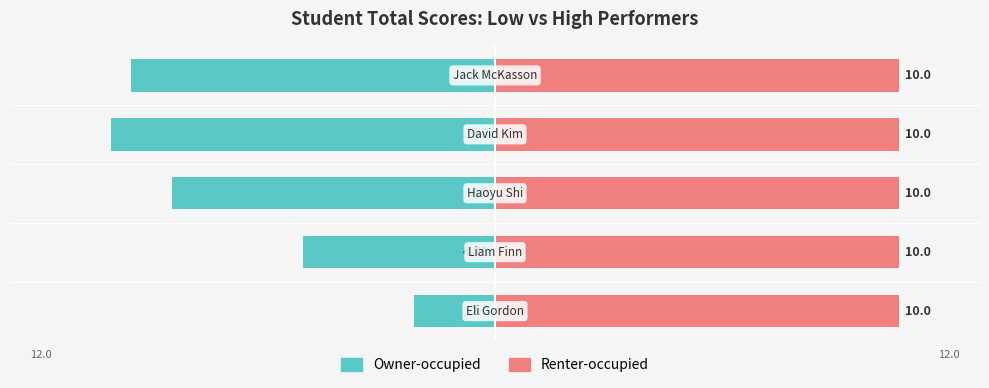

The value of Owner-occupied at 3 is -9.5. True or false?

True